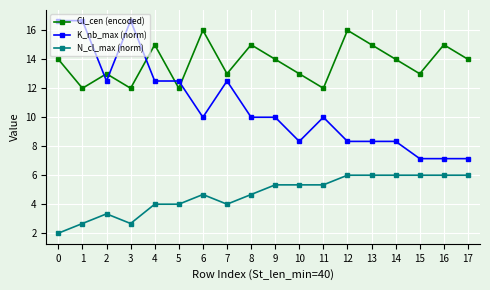

What is the value of the K_nb_max (norm) point at the 8th from the left?

12.5